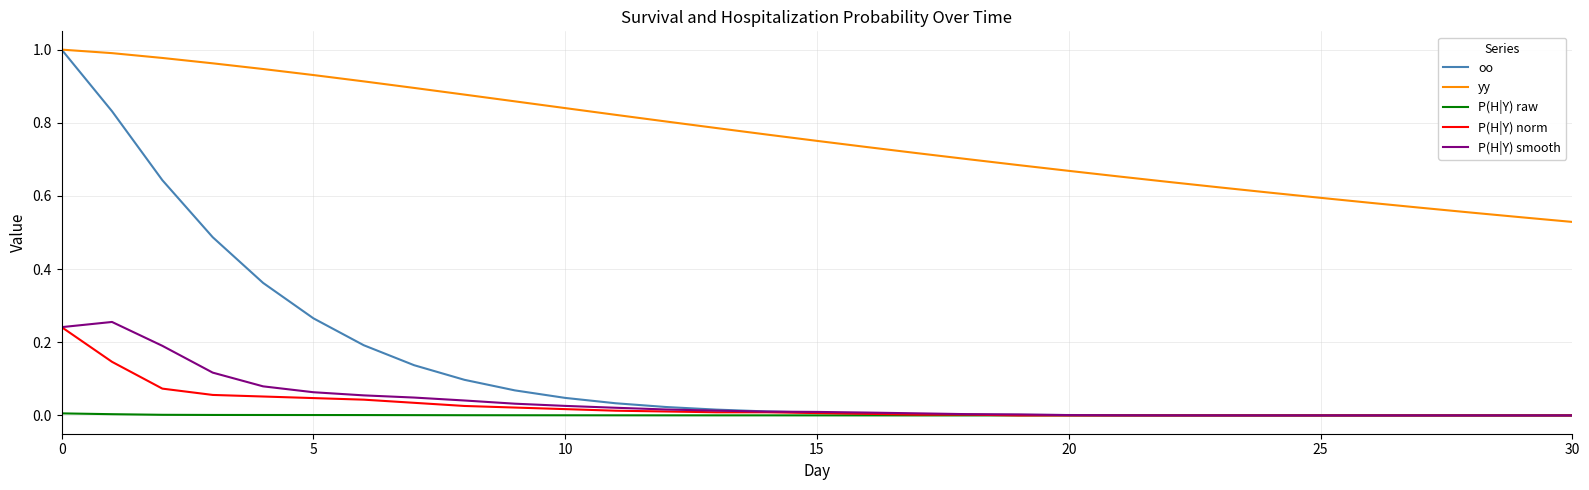

Which series has the largest range (max minus min)?

oo